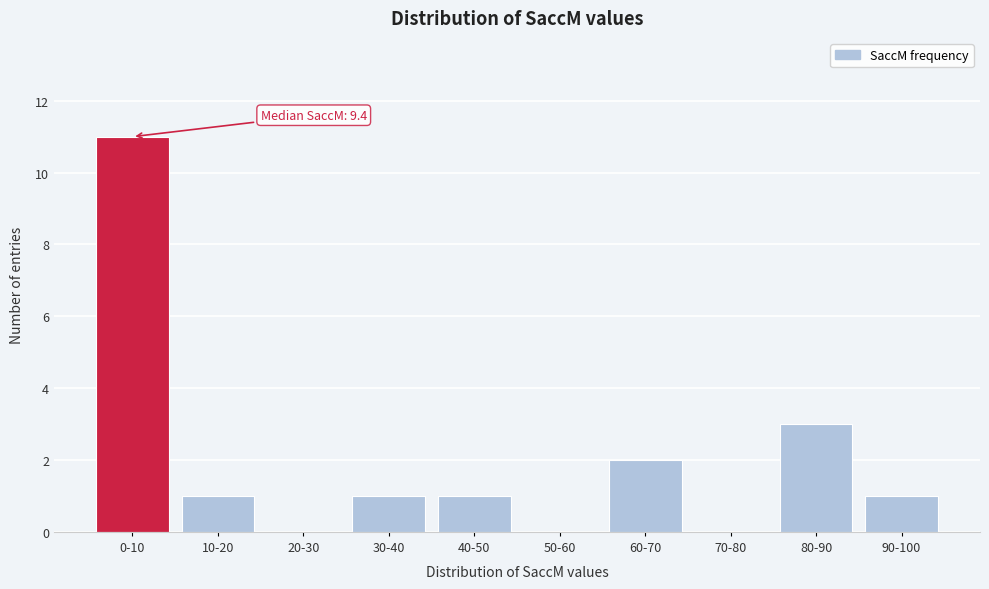

Reading right to left, what are all the values shown in this chart?

90-100=1	80-90=3	70-80=0	60-70=2	50-60=0	40-50=1	30-40=1	20-30=0	10-20=1	0-10=11